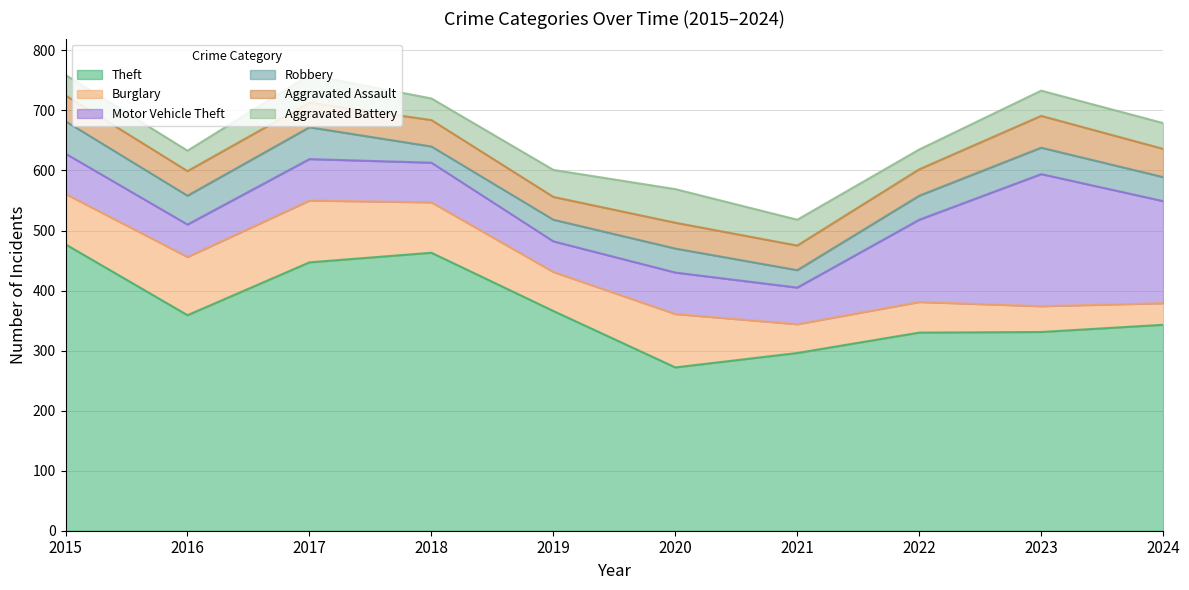

Rank the series by their maximum value, from lowest to highest.

Aggravated Assault, Robbery, Aggravated Battery, Burglary, Motor Vehicle Theft, Theft